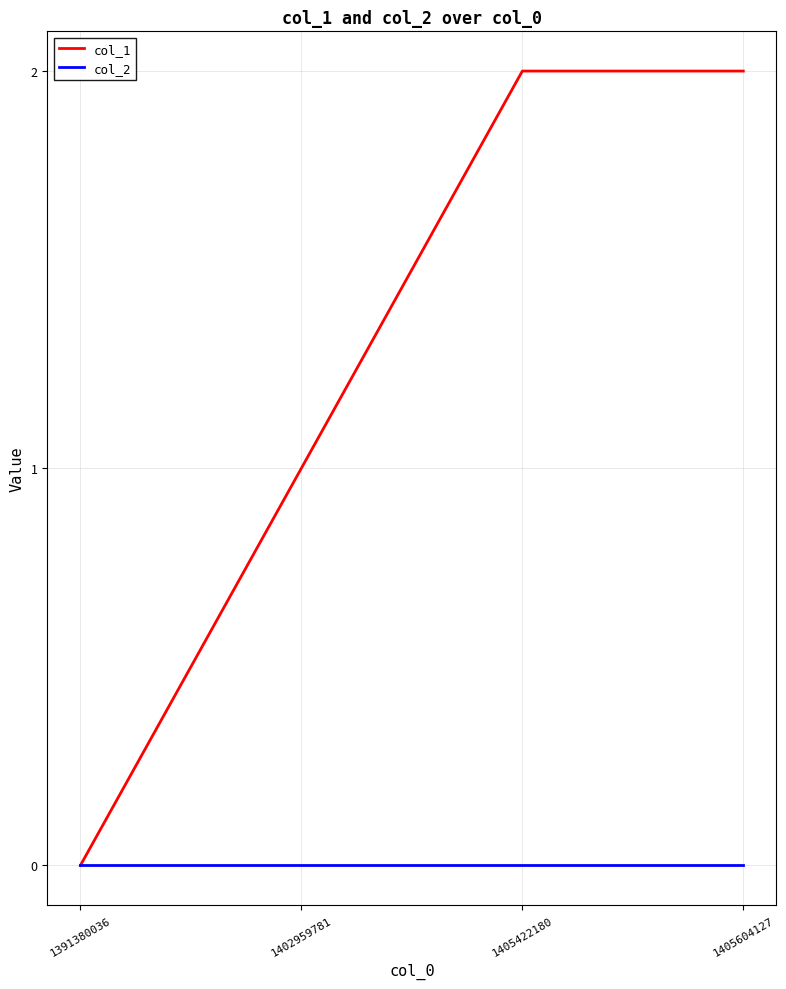

Which series changed the most between 1391380036 and 1405604127?

col_1